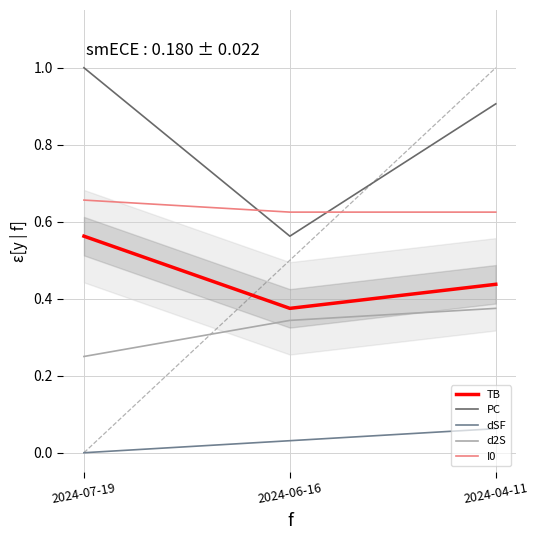

List the series in order of their overall mean, lowest first.

dSF, d2S, TB, I0, PC